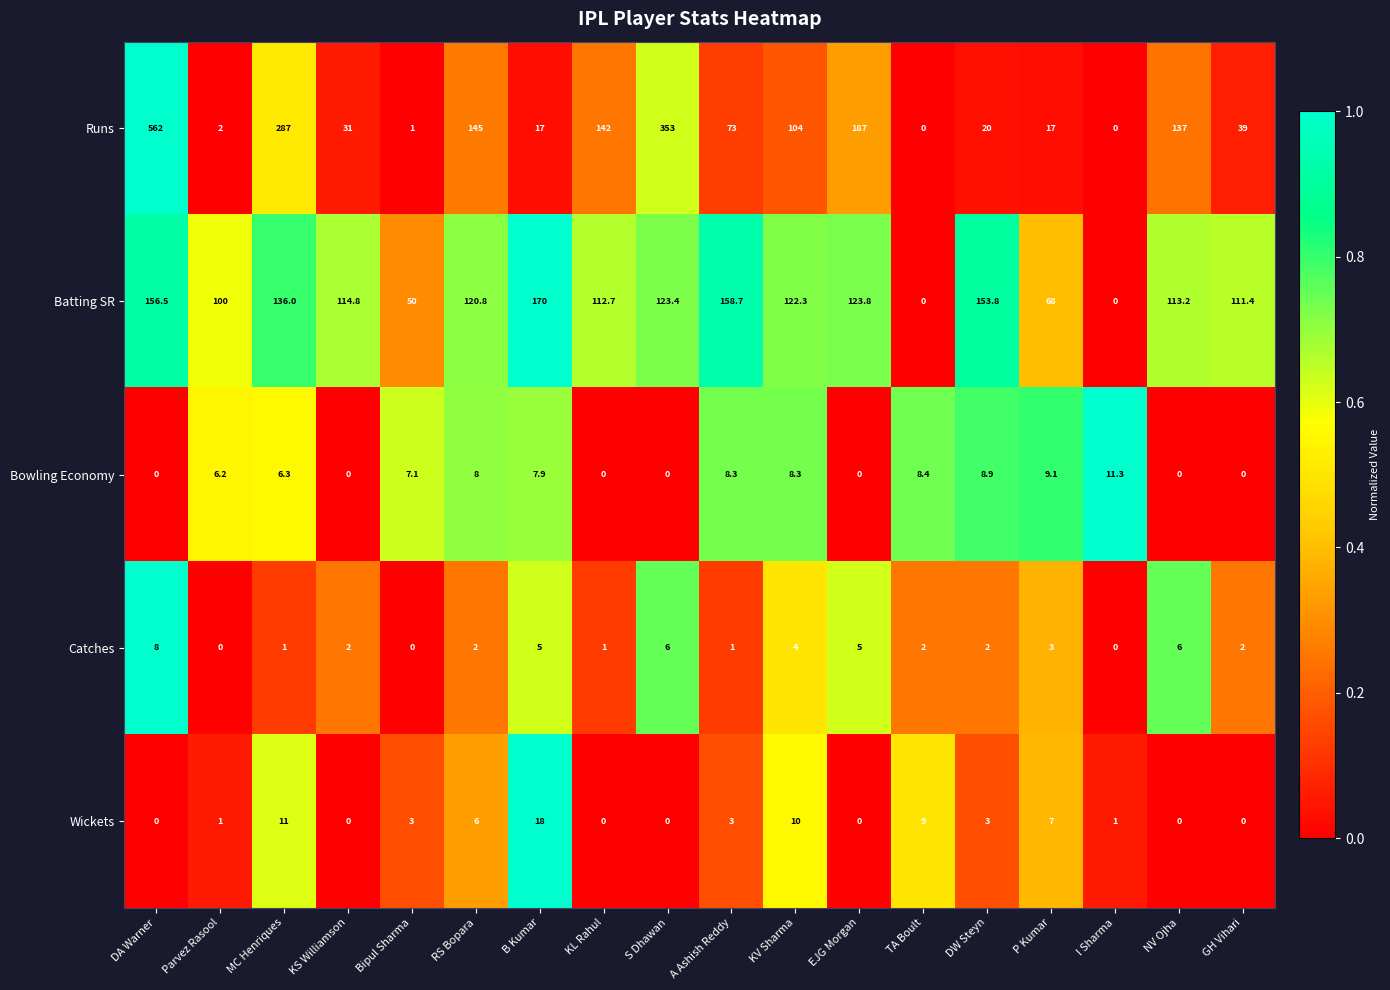

Which series has the largest range (max minus min)?

Runs